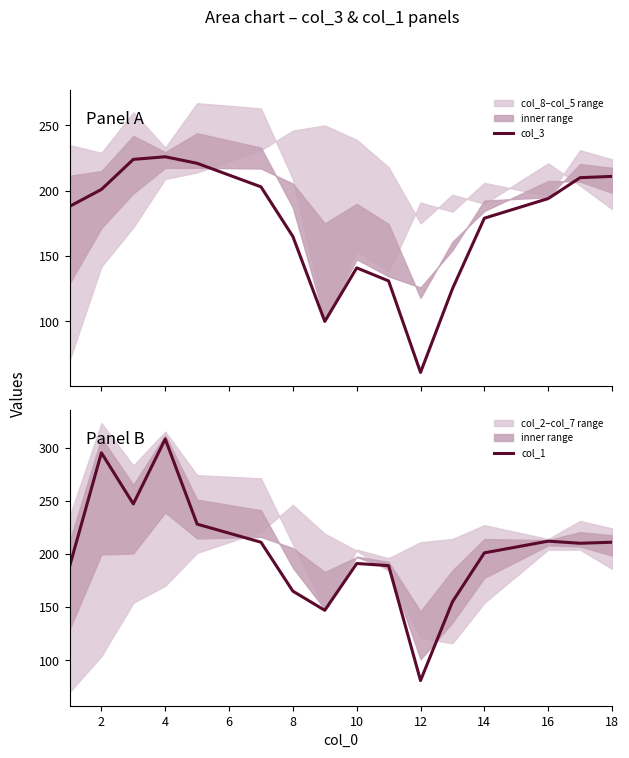

What is the lowest value of the col_3 series?

61